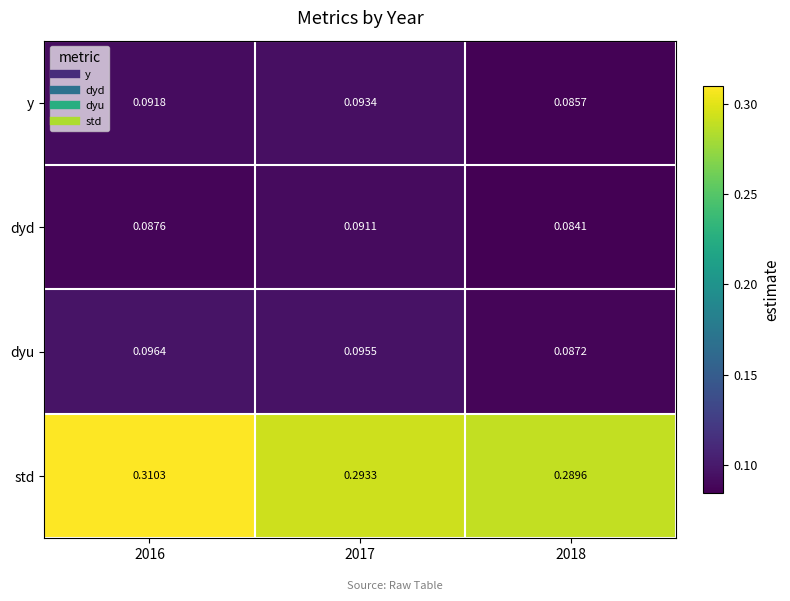

Rank the series by their maximum value, from lowest to highest.

dyd, y, dyu, std